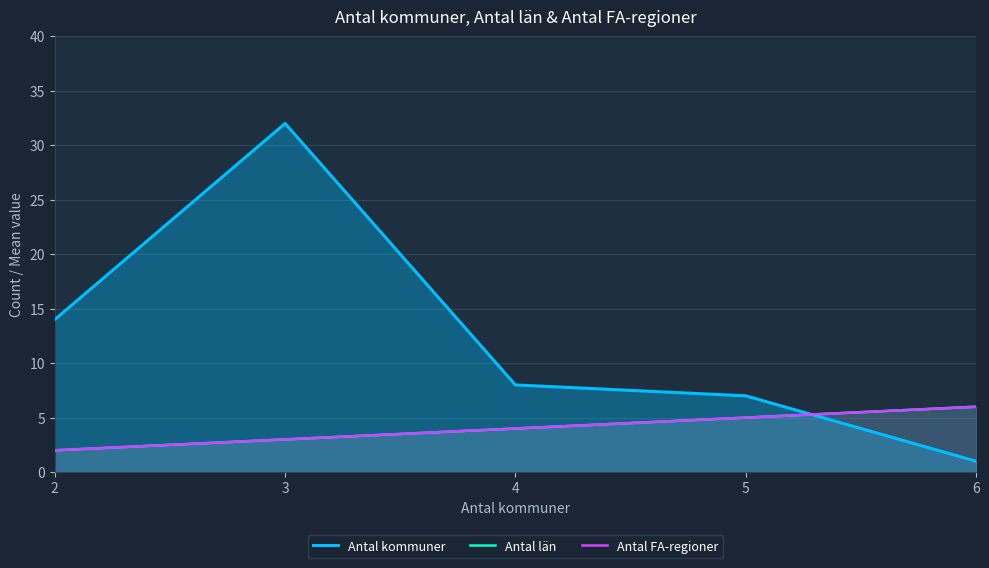

Which label corresponds to the largest value in the chart?

3